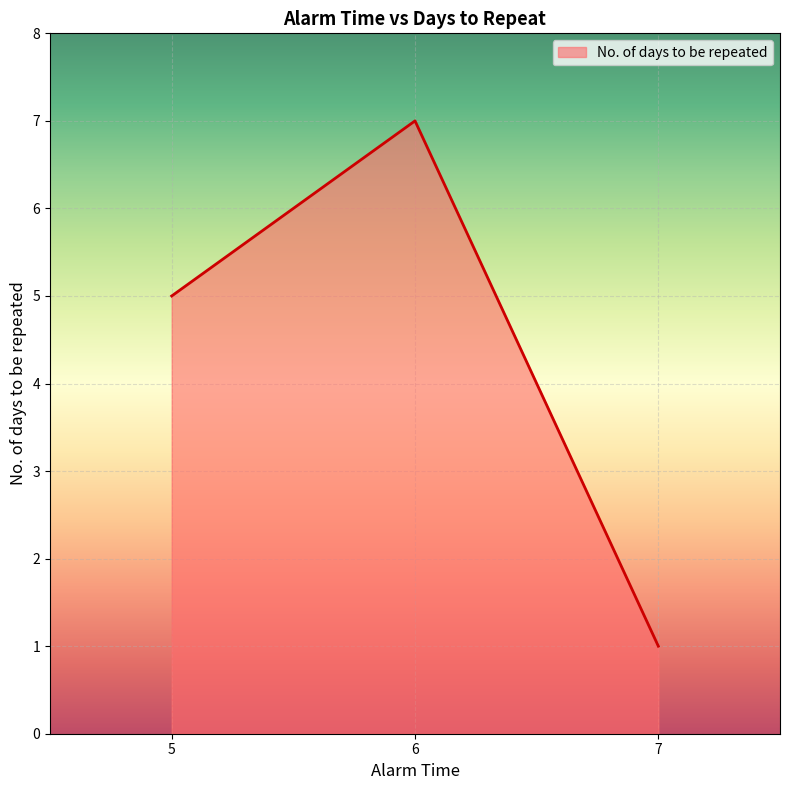

What is the smallest value displayed?

1